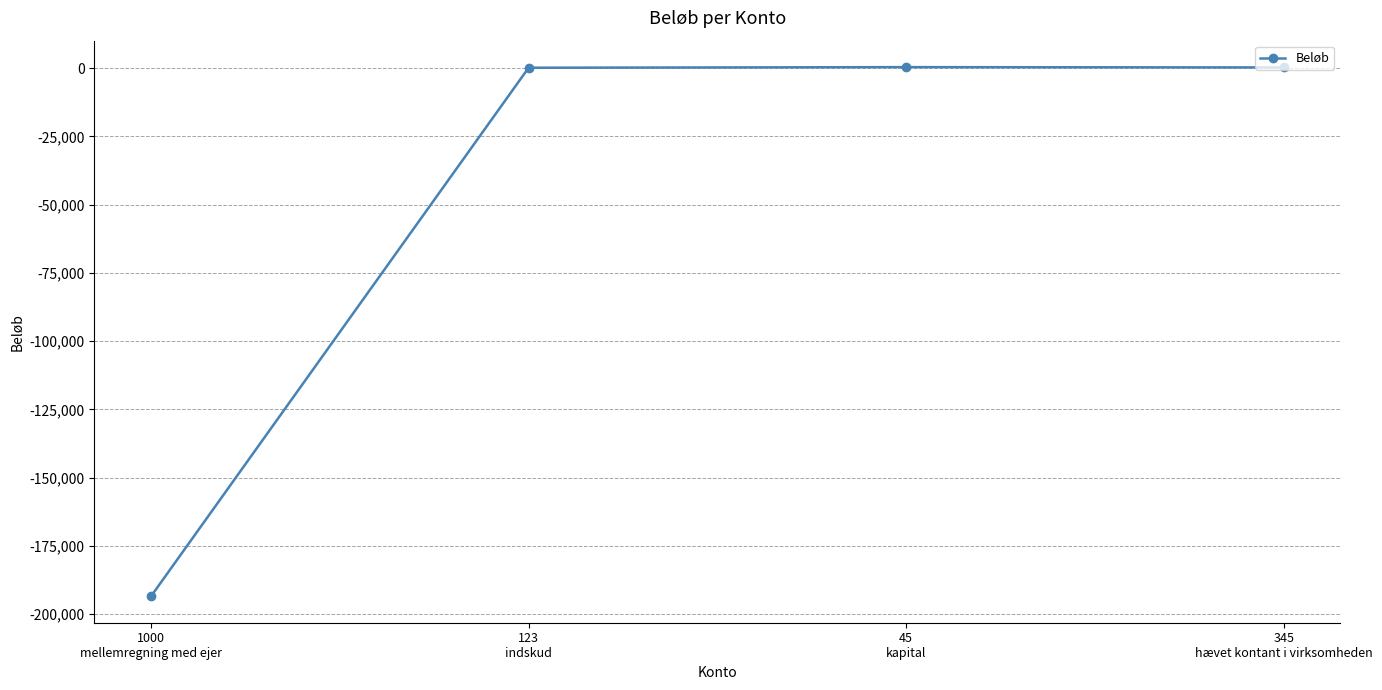

What is the value of the 1st point from the left?

-193408